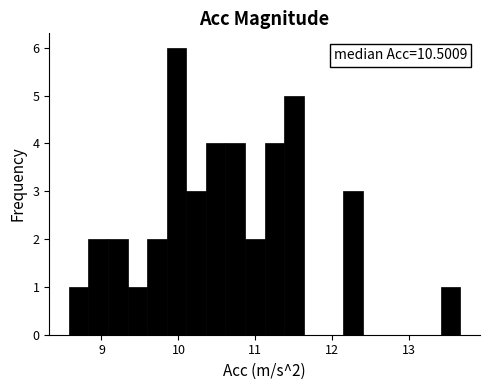

Read against the x-axis, roughly where is the centre of the tallest bar?

10.0